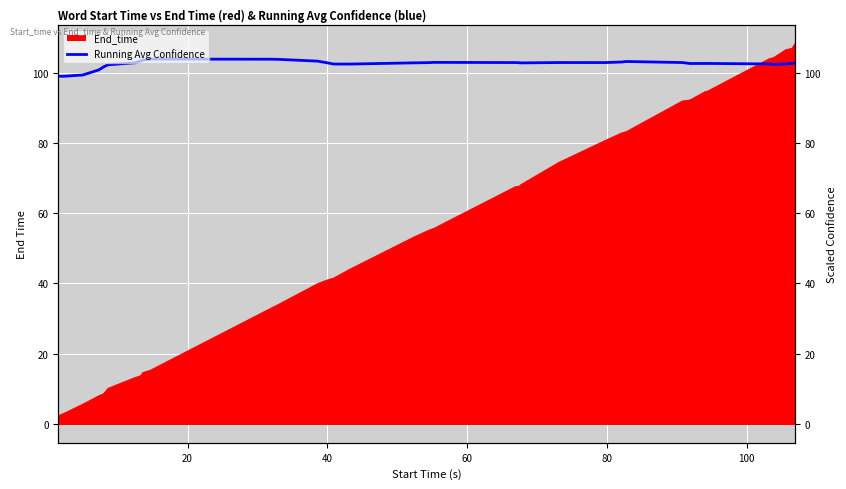

Reading right to left, transcribe all the data shown in this chart.

102.7	102.6	102.4	102.3	102.4	102.6	102.6	102.6	102.8	103.1	103.0	102.8	102.8	102.7	102.8	102.8	102.9	102.8	102.7	102.4	102.4	102.8	103.2	103.8	103.8	103.8	103.6	103.2	102.8	102.2	101.6	100.7	99.3	98.9	98.9